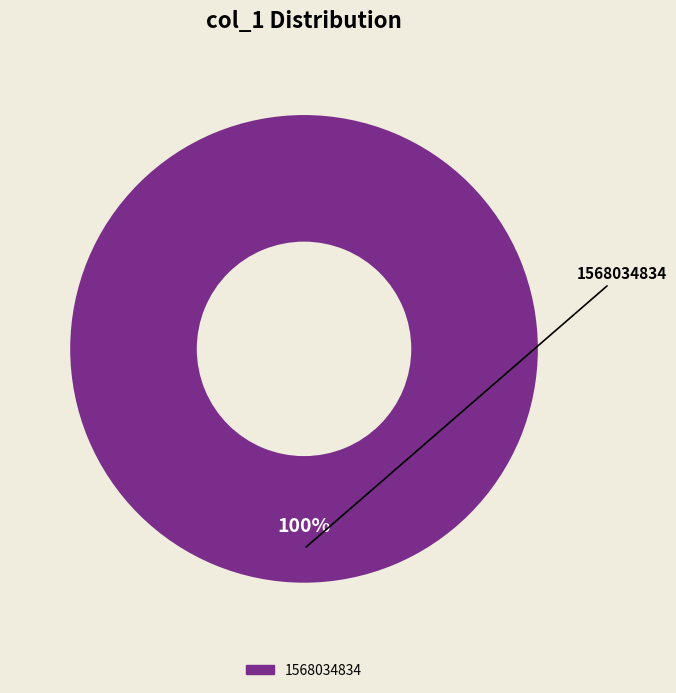

Is there any slice that represents more than half of the pie?

Yes